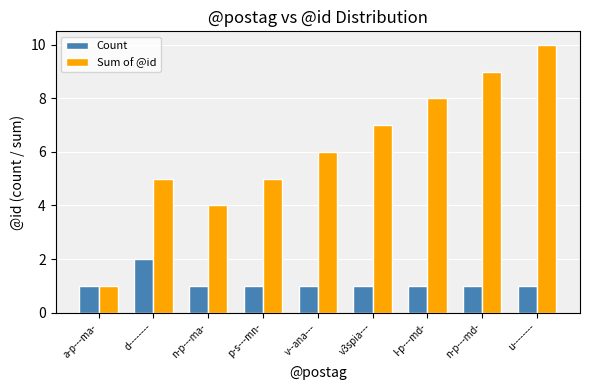

Reading right to left, extract all data points from this chart.

Count: 1	1	1	1	1	1	1	2	1
Sum of @id: 10	9	8	7	6	5	4	5	1